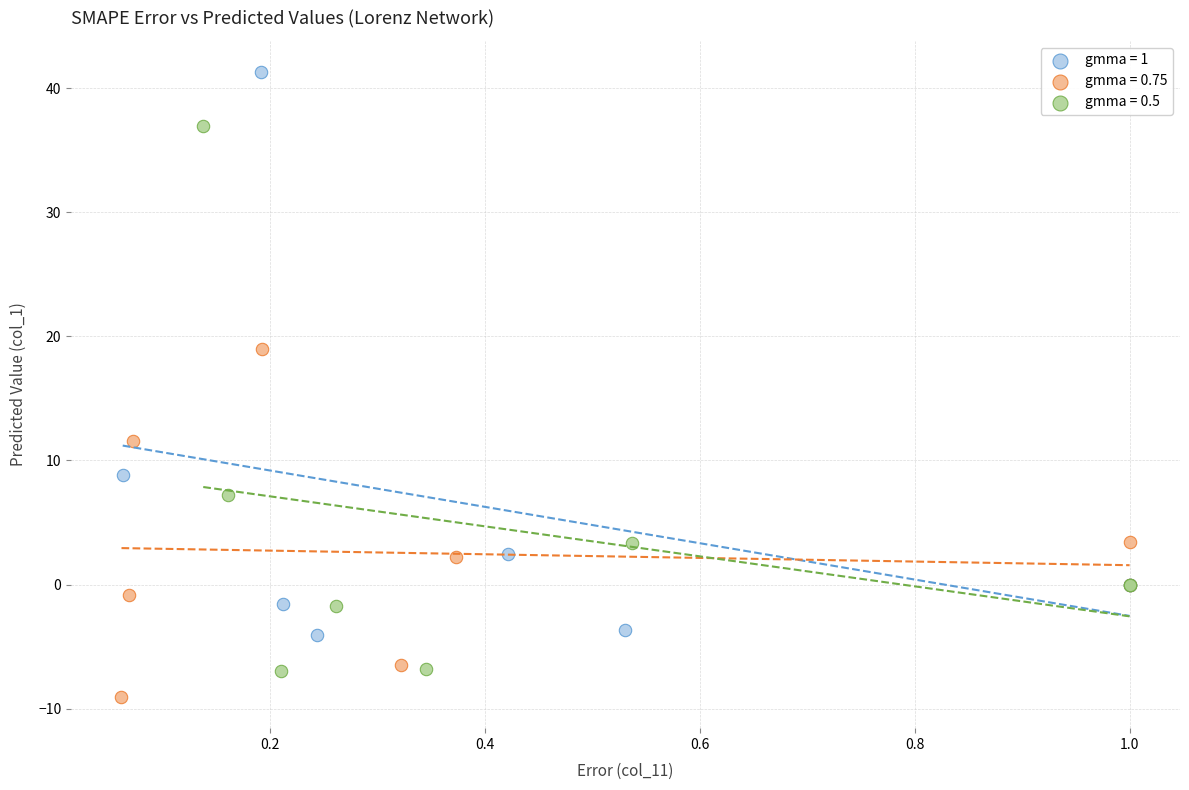

Which series reaches the maximum Y coordinate?

gmma = 1